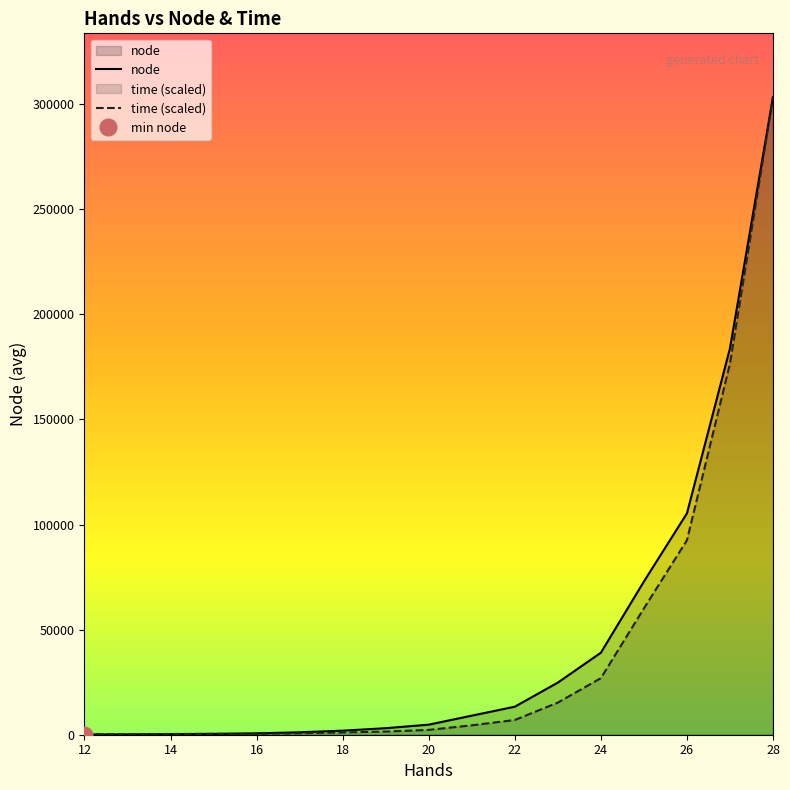

Which series has the widest spread of values?

node